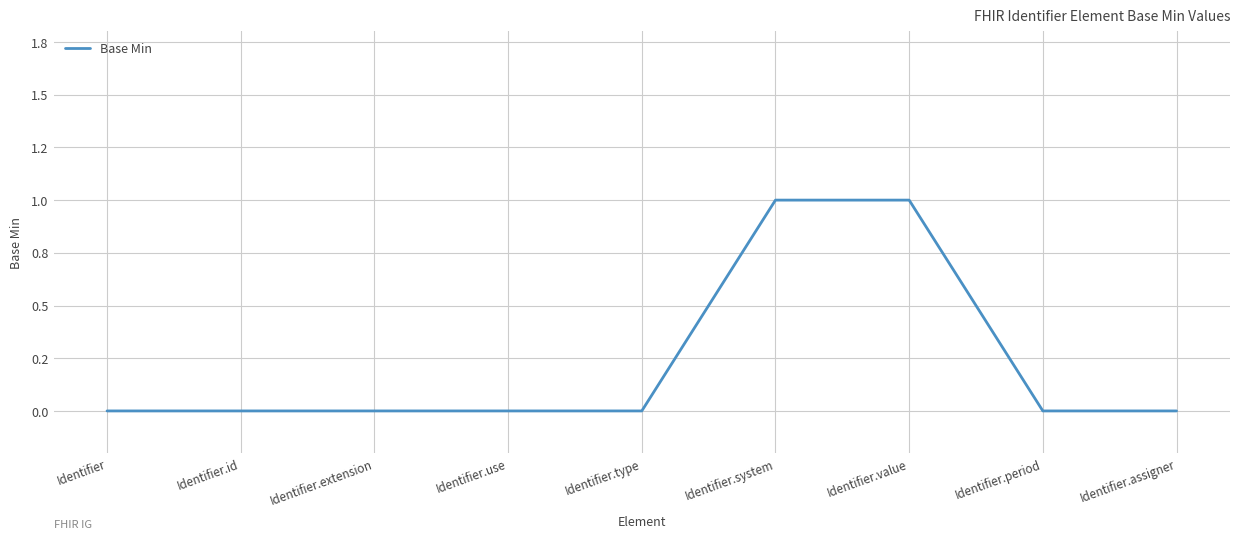

What position from the right is Identifier.system?

4